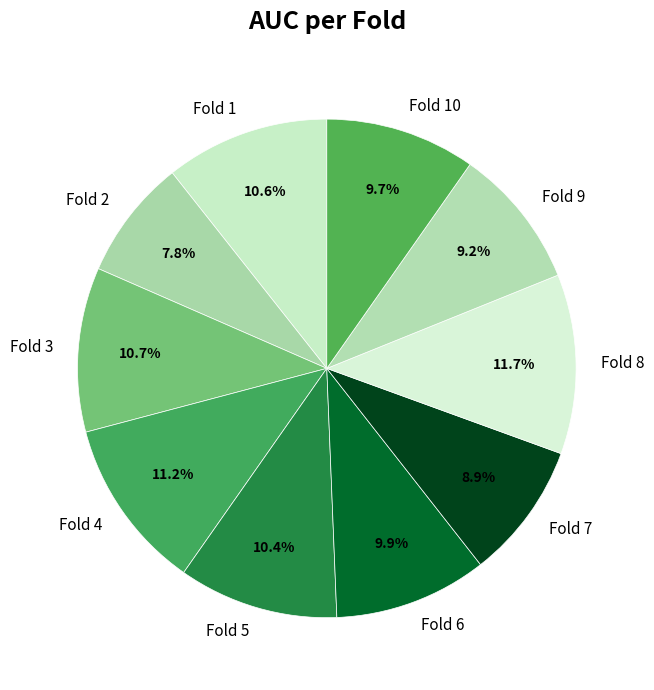

What percentage is the Fold 8 slice, to the nearest percent?

12%